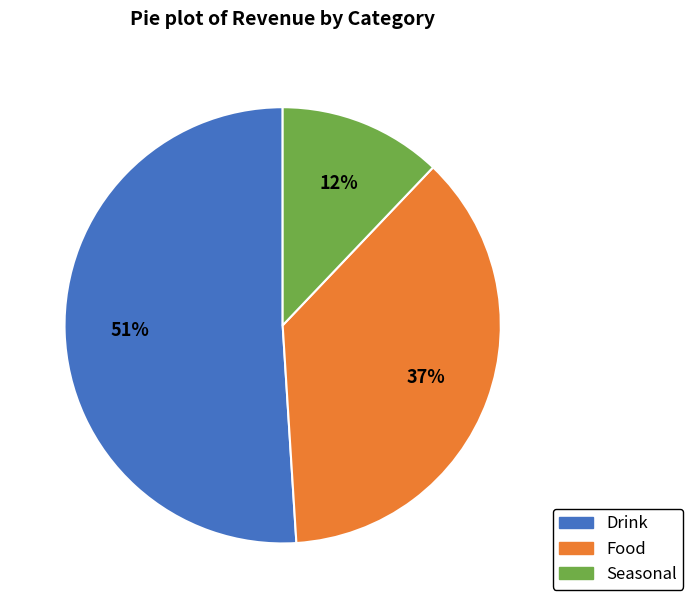

Combined, do Drink and Food account for over 50%?

Yes